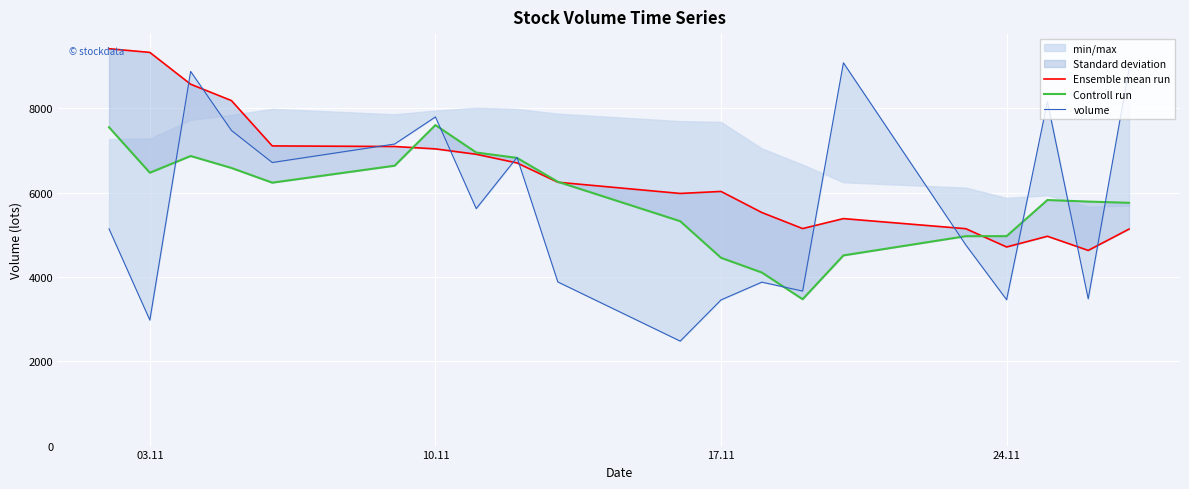

In Ensemble mean run, how many points are higher than both neighbors (excluding endpoints)?

3